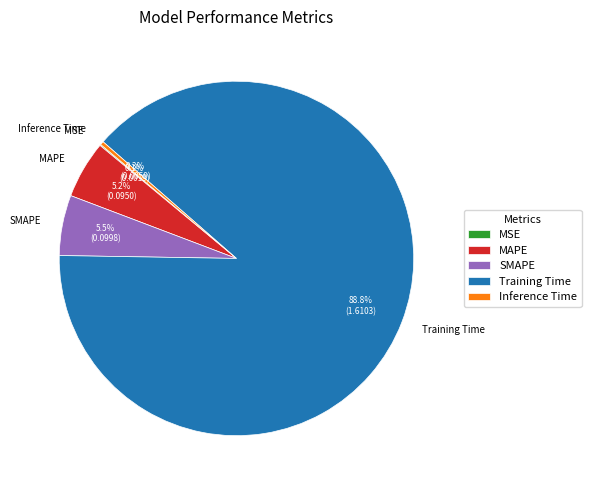

Is it true that Inference Time is 0% of the pie?

True